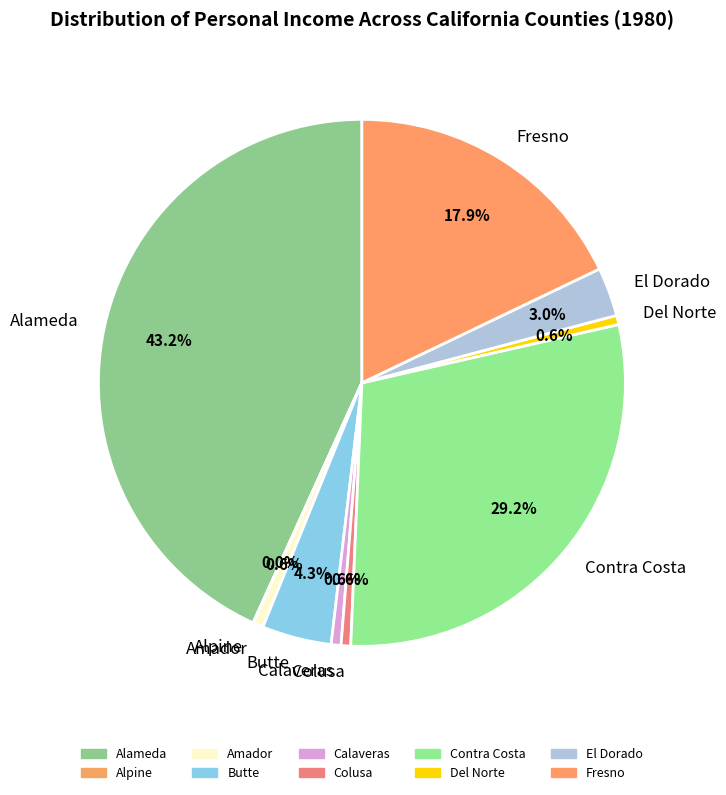

To the nearest percent, what portion does Amador represent?

1%